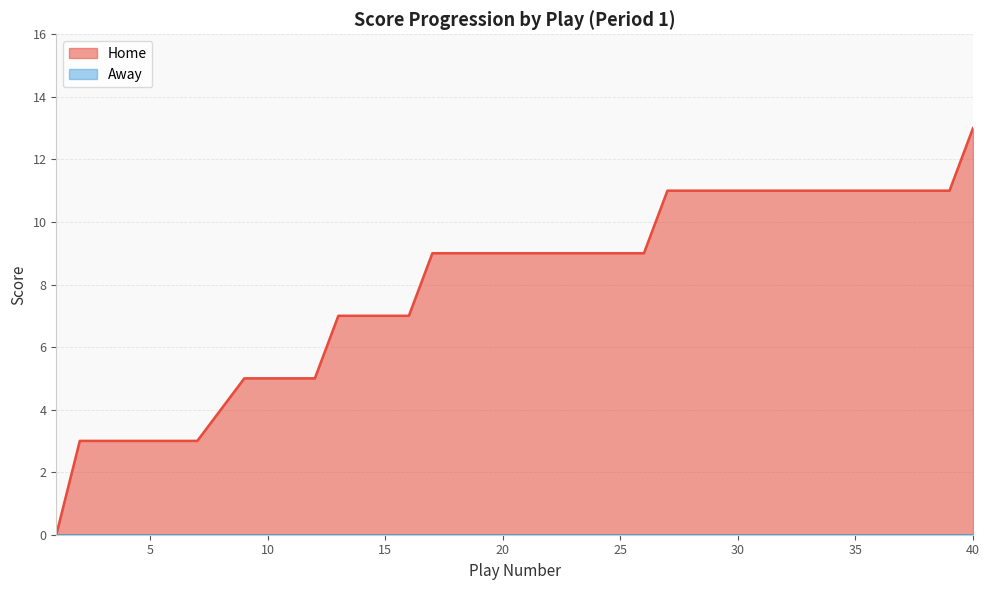

Which has a higher value, 24 or 36?

36